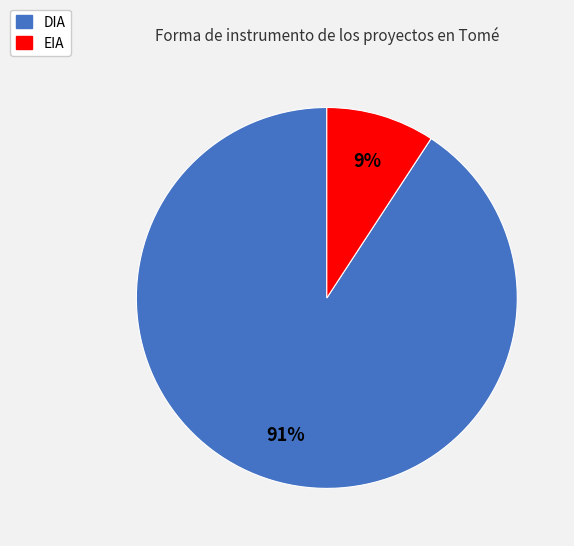

What is the largest slice in the pie chart?

DIA